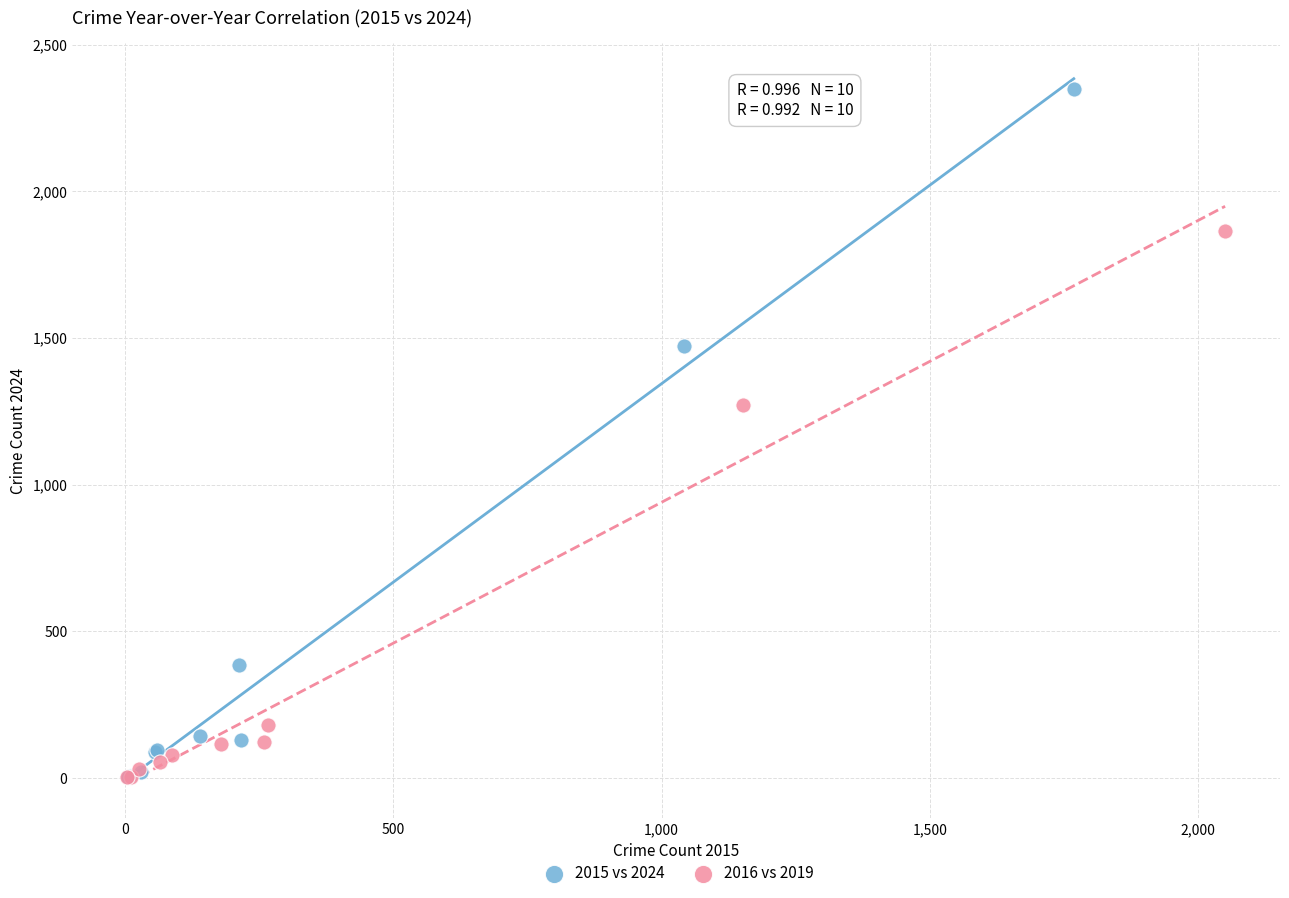

Which series has the largest Y range (max minus min)?

2015 vs 2024